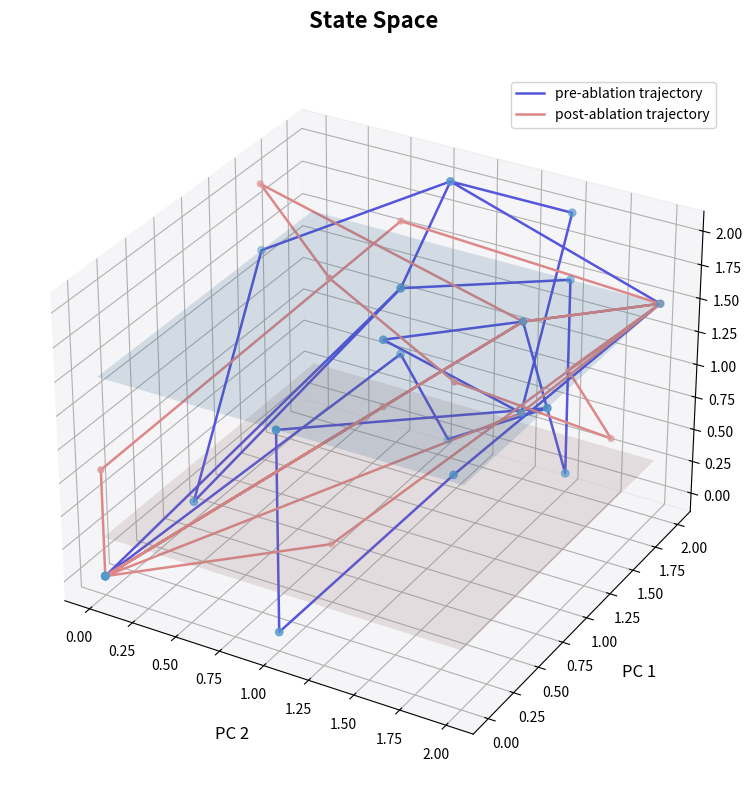

At how many categories does at least one series exceed 0?

16